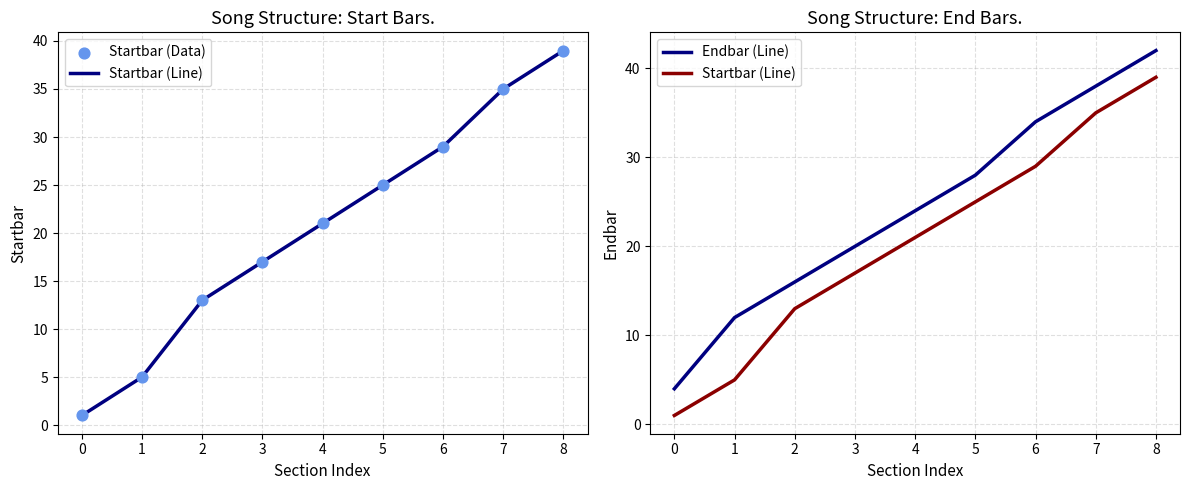

Which series has the widest spread of Y values?

Startbar (Line)